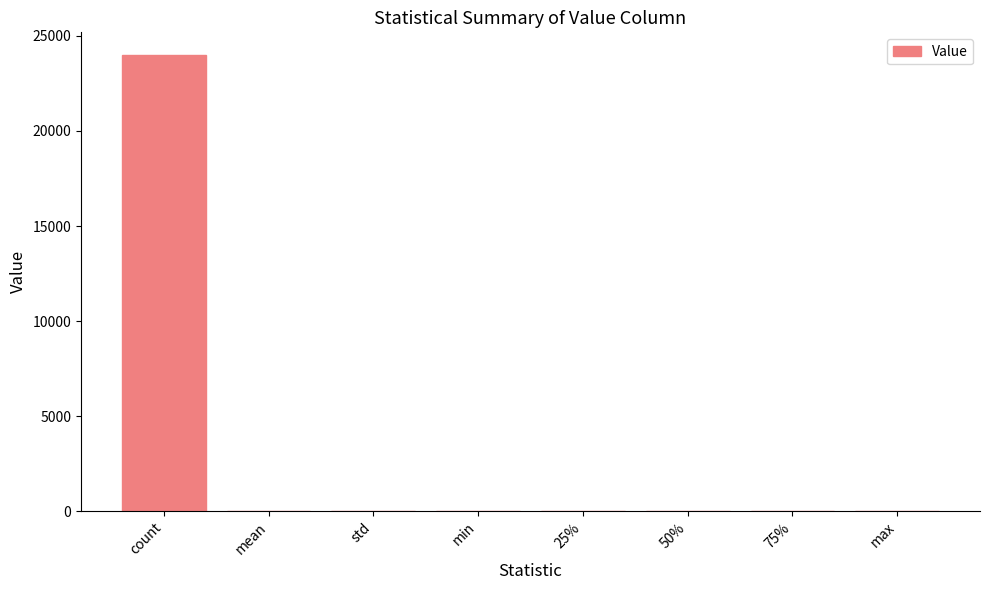

Which has a higher value, count or min?

count